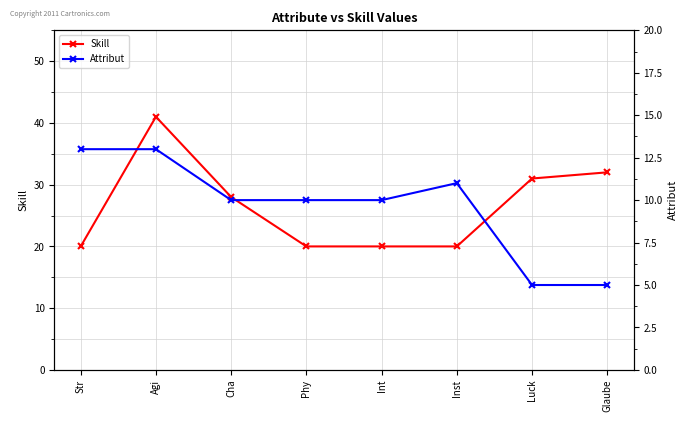

How many distinct data groups are displayed?

2